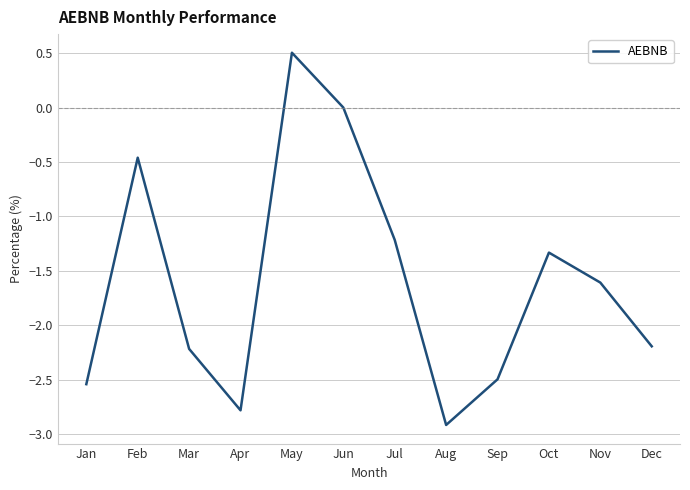

How many series are shown in this chart?

1